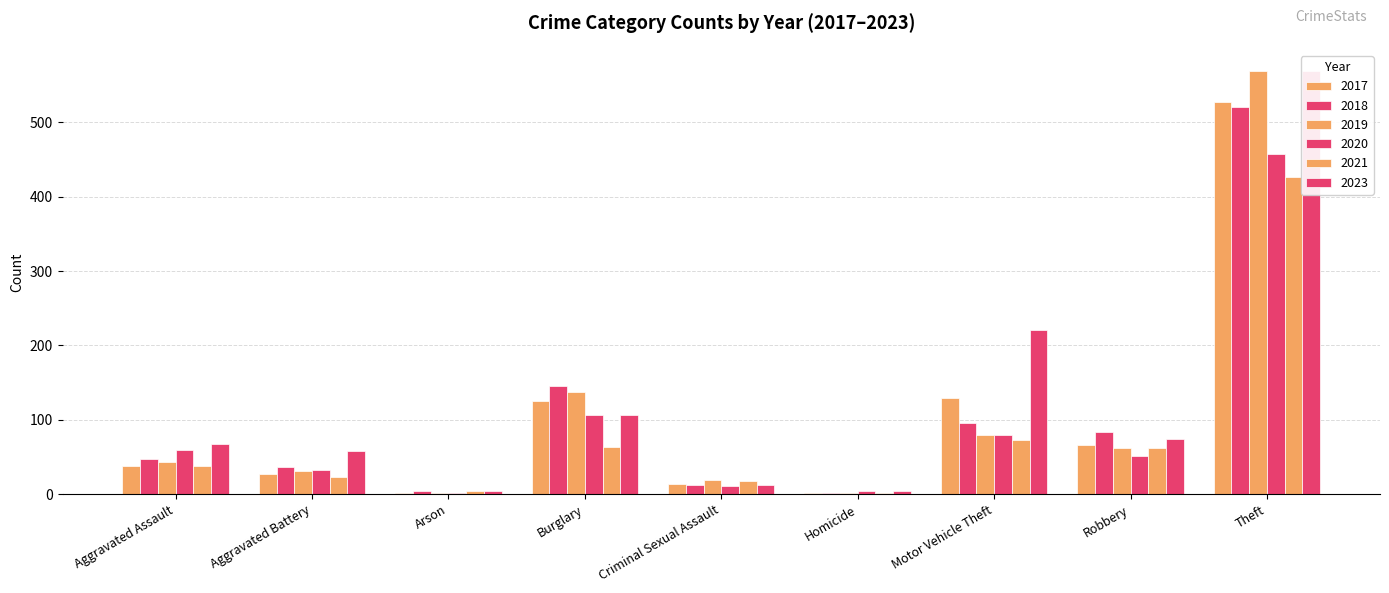

What is the lowest value of the 2019 series?

1